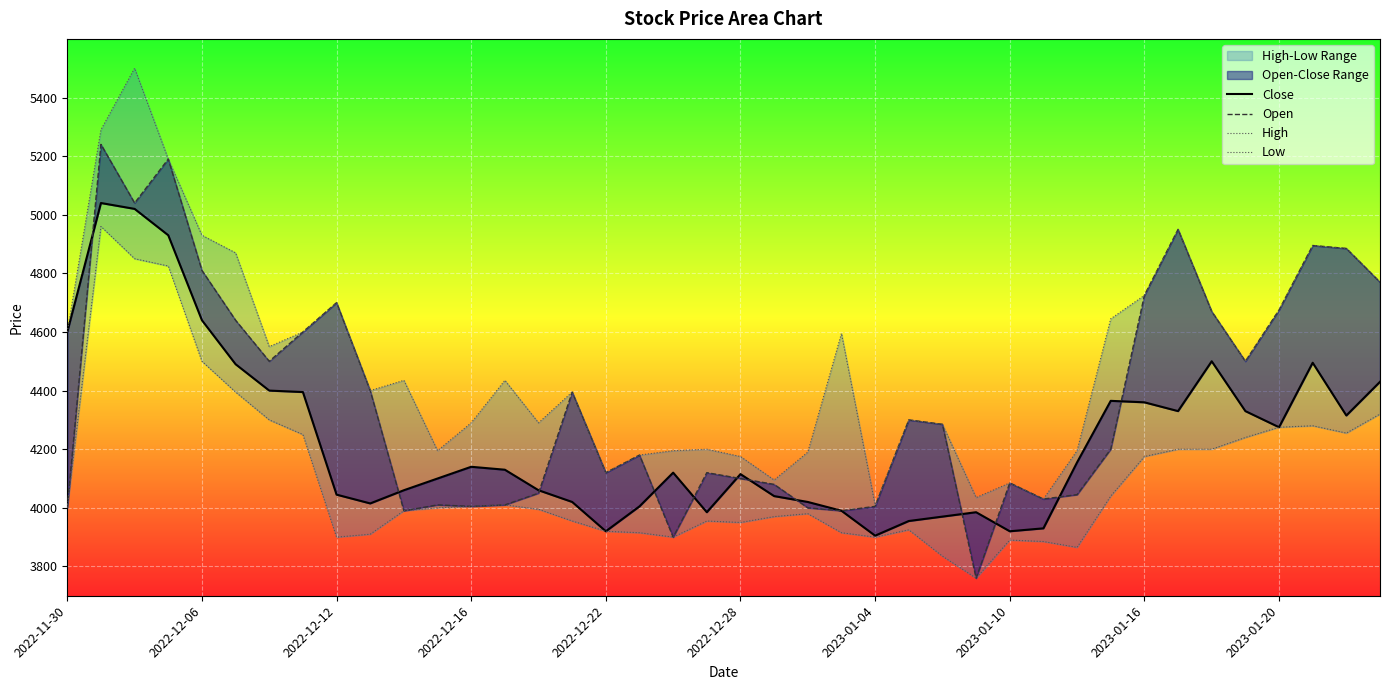

What are all the series names shown in the legend?

Close, Open, High, Low